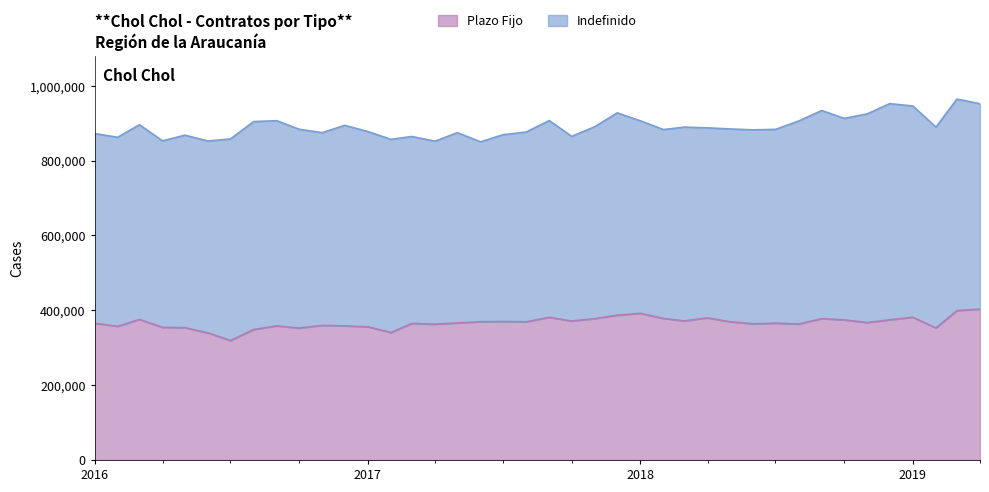

At which category does the data reach its first local valley?

2016-02-01